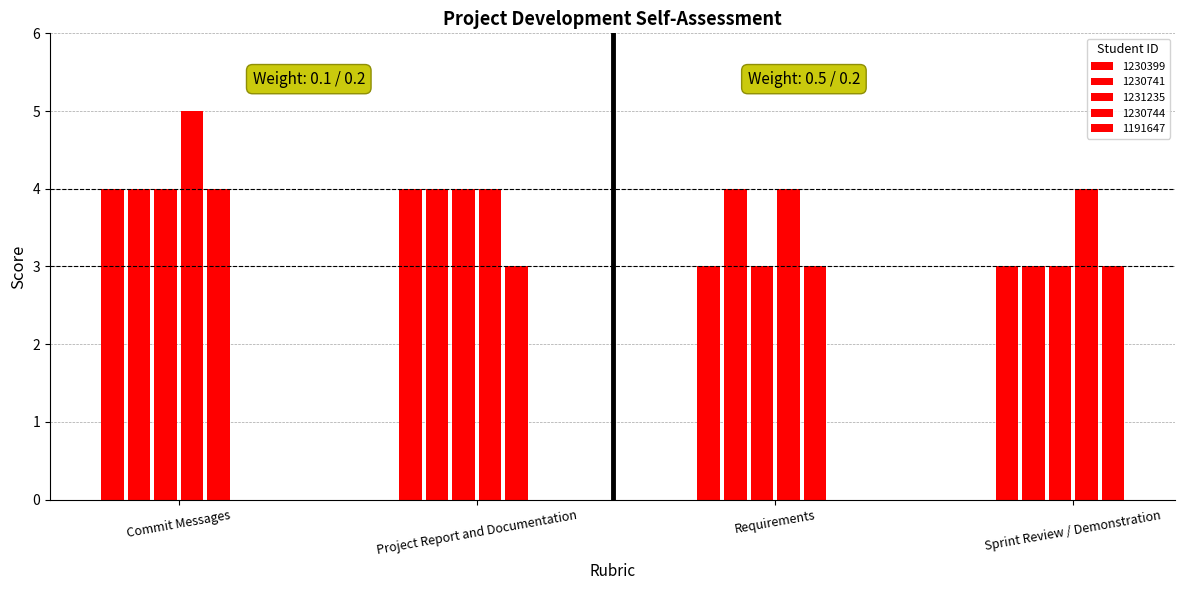

Reading left to right, extract all data points from this chart.

1230399: Commit Messages=4	Project Report and Documentation=4	Requirements=3	Sprint Review / Demonstration=3
1230741: Commit Messages=4	Project Report and Documentation=4	Requirements=4	Sprint Review / Demonstration=3
1231235: Commit Messages=4	Project Report and Documentation=4	Requirements=3	Sprint Review / Demonstration=3
1230744: Commit Messages=5	Project Report and Documentation=4	Requirements=4	Sprint Review / Demonstration=4
1191647: Commit Messages=4	Project Report and Documentation=3	Requirements=3	Sprint Review / Demonstration=3